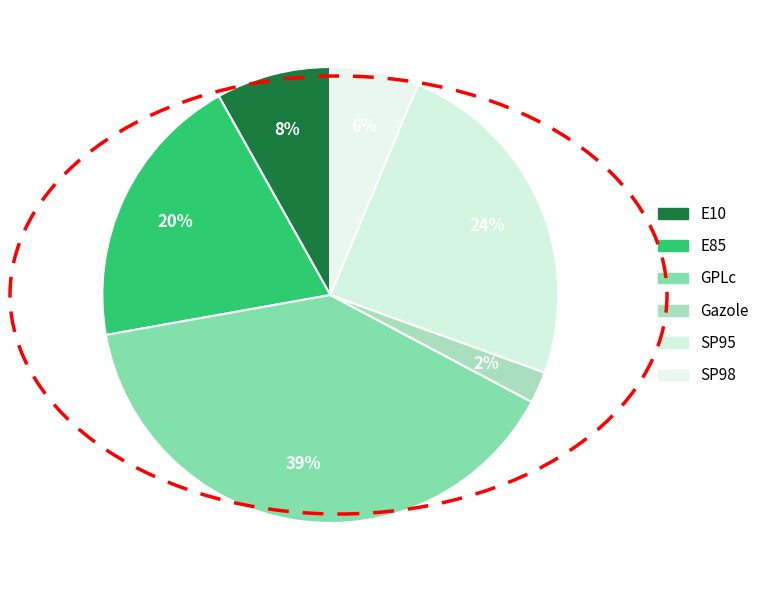

Does any single category account for the majority?

No